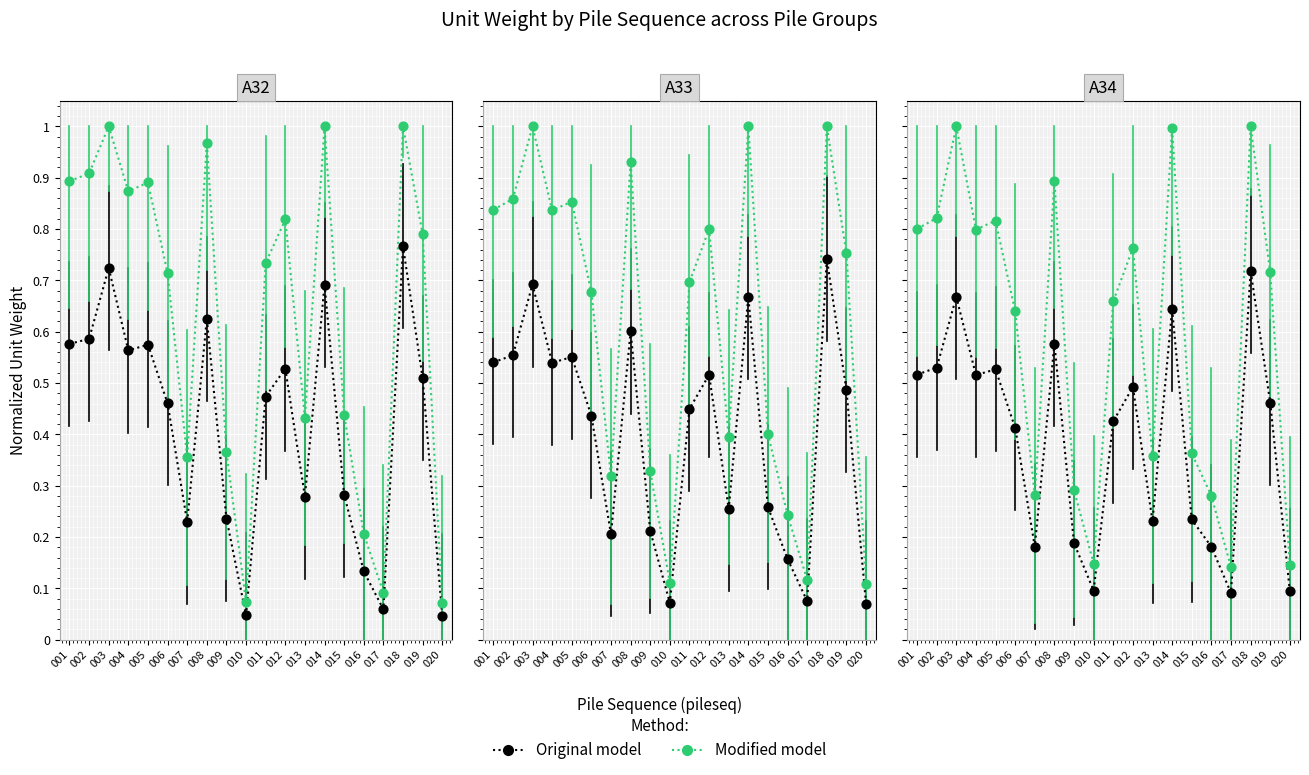

Which series contains the highest Y value?

Modified model